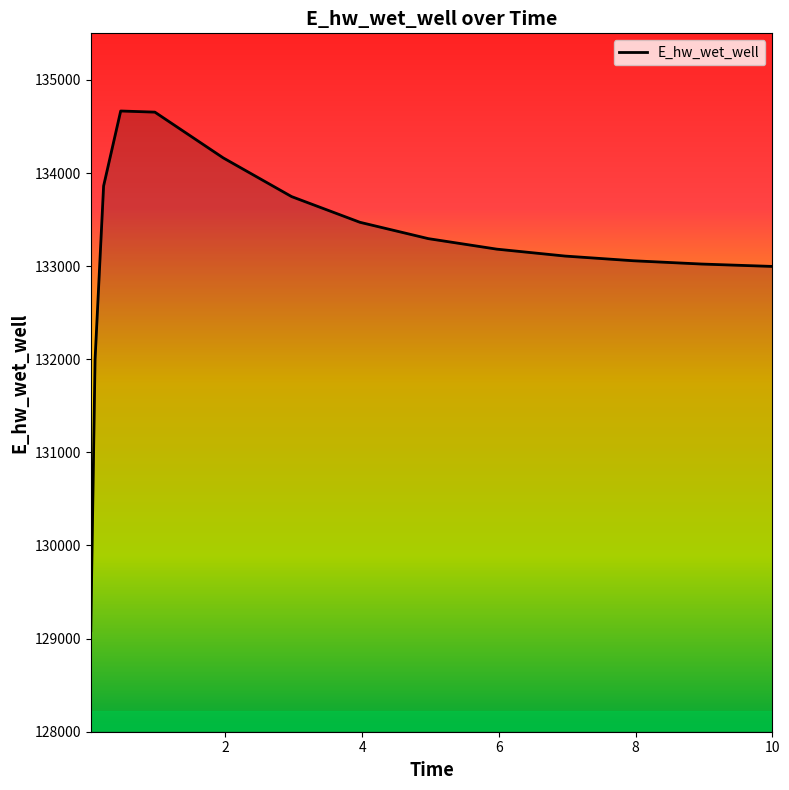

What is the smallest value displayed?

129084.5